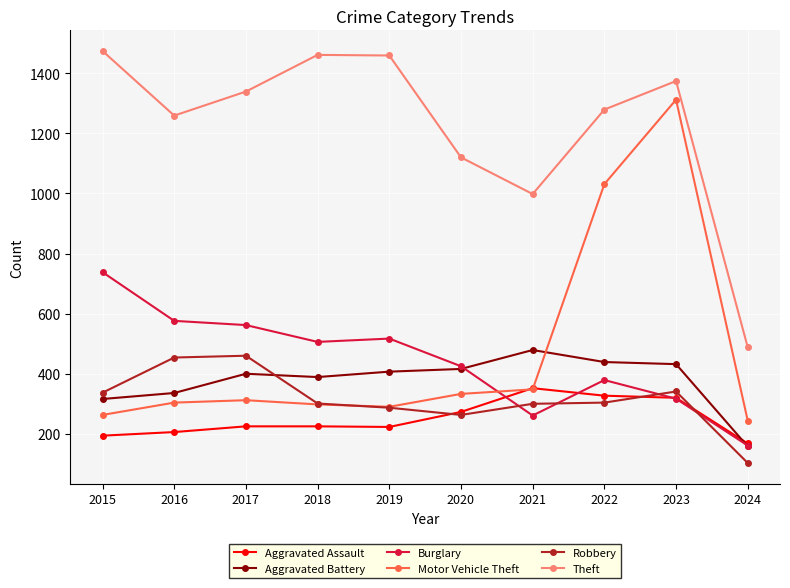

What is the value of the Motor Vehicle Theft point at the 4th from the left?

298